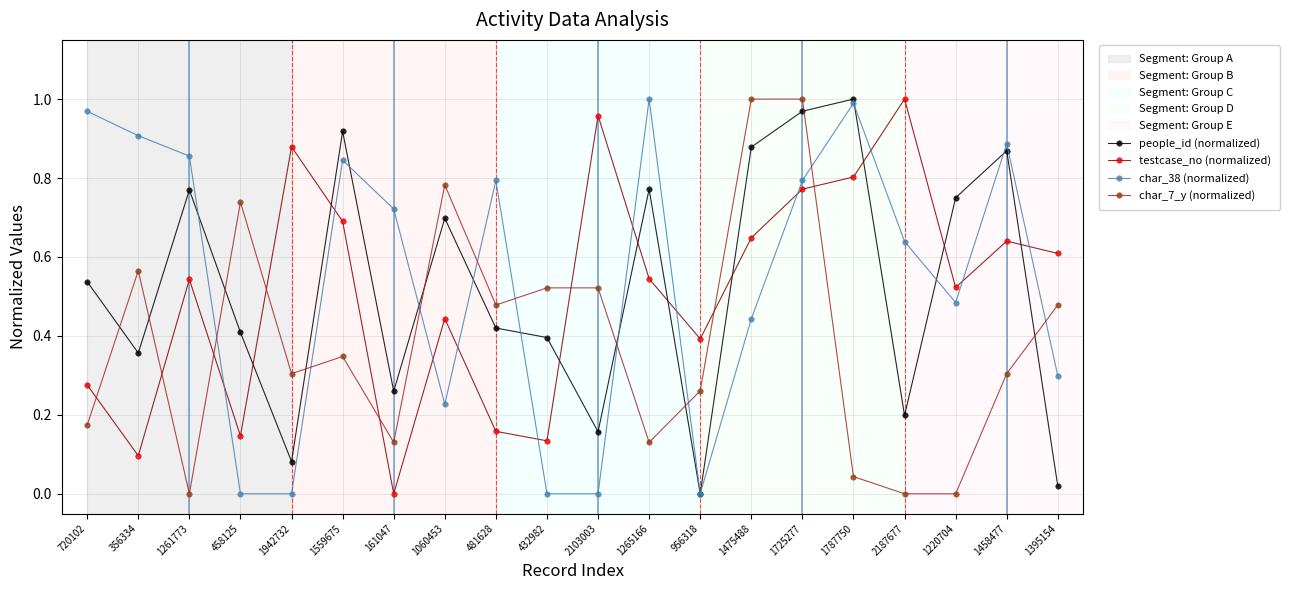

Between 1265166 and 1395154, which series saw the biggest shift?

people_id (normalized)